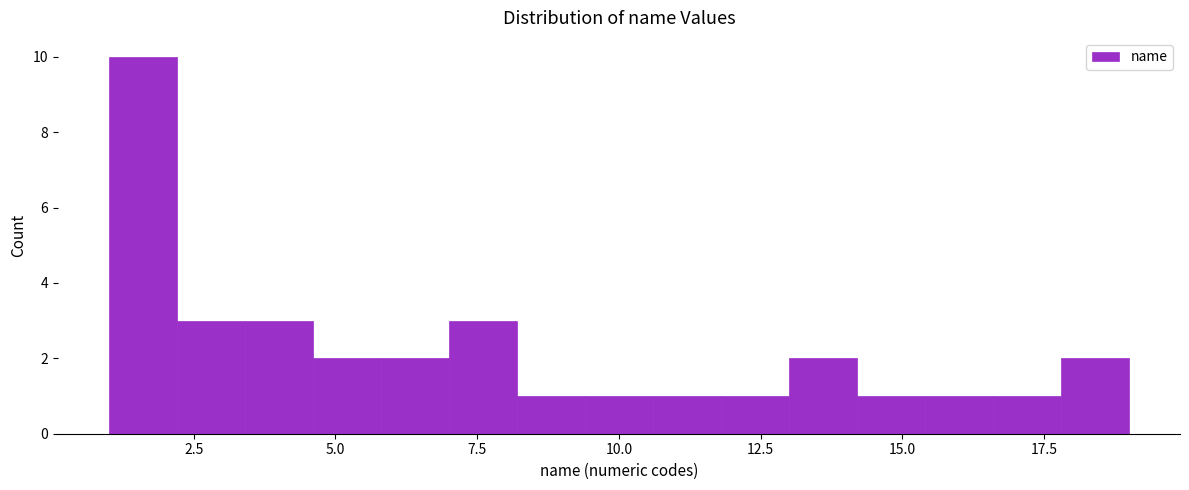

Around what value on the x-axis is the tallest bar? Give the approximate position of its centre, as read against the axis.

1.5